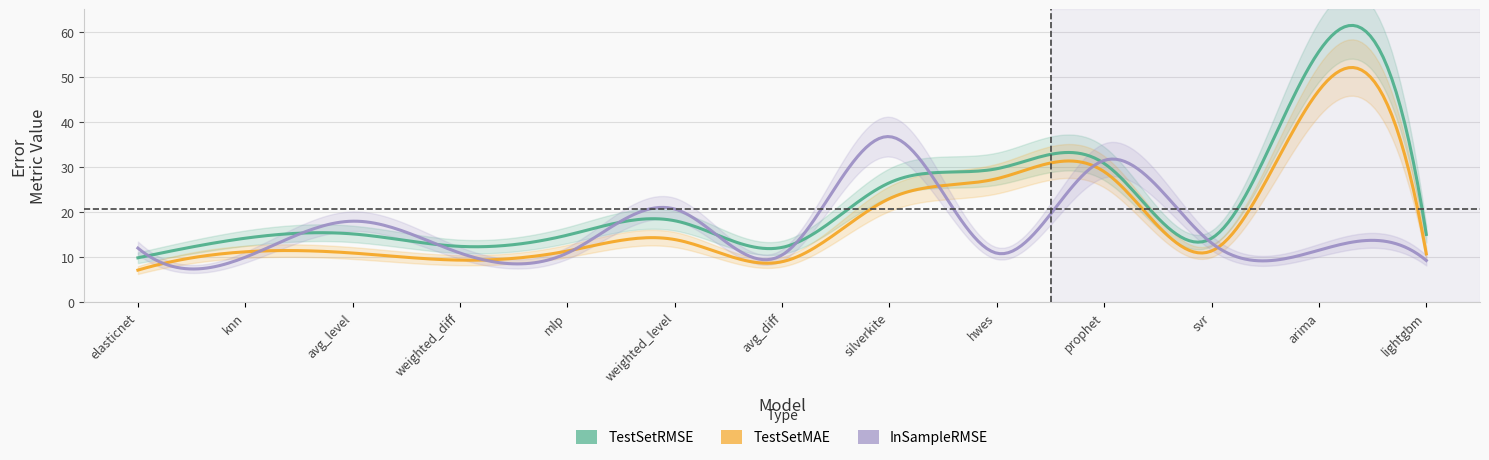

What is the label of the 13th point from the left?

lightgbm